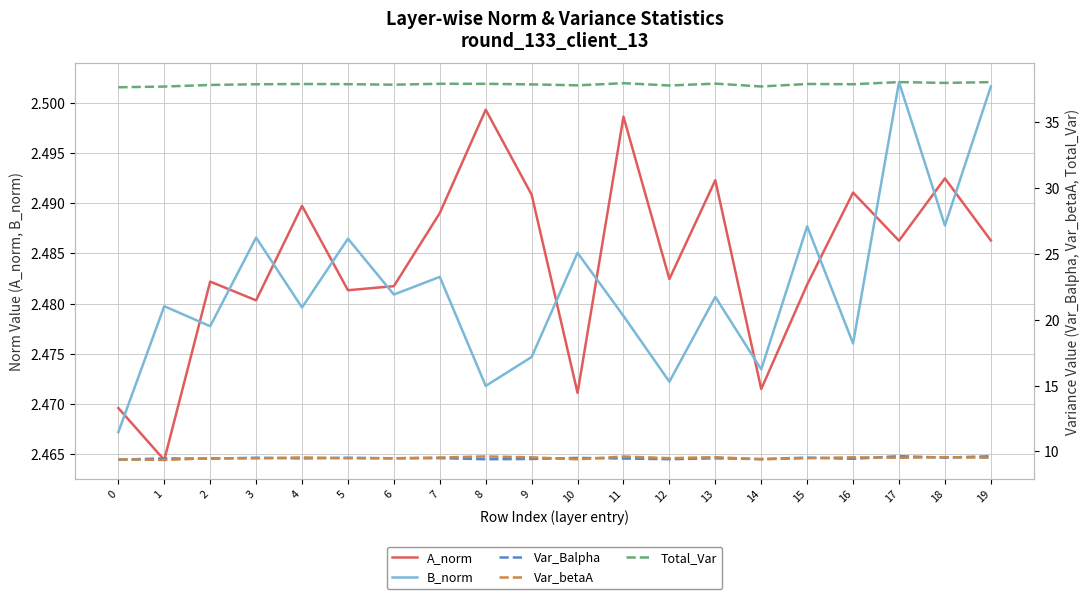

The value of A_norm at 8 is 2.5. True or false?

True